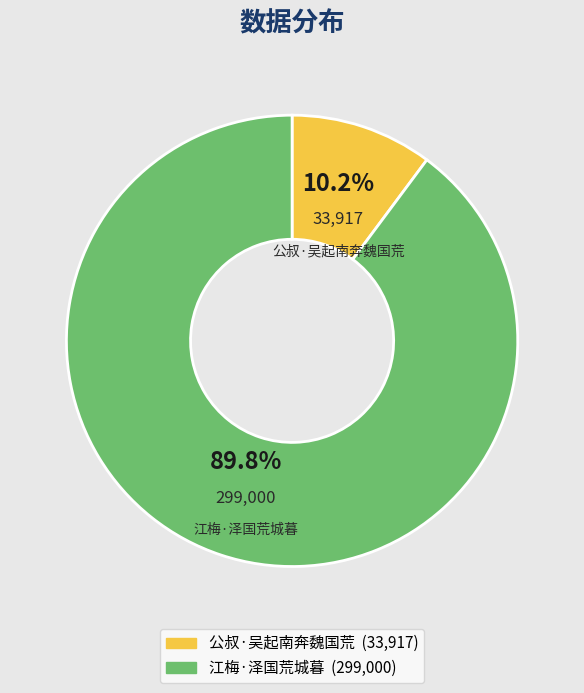

To the nearest percent, what is the difference between the 公叔·吴起南奔魏国荒 and 江梅·泽国荒城暮 slice percentages?

80%